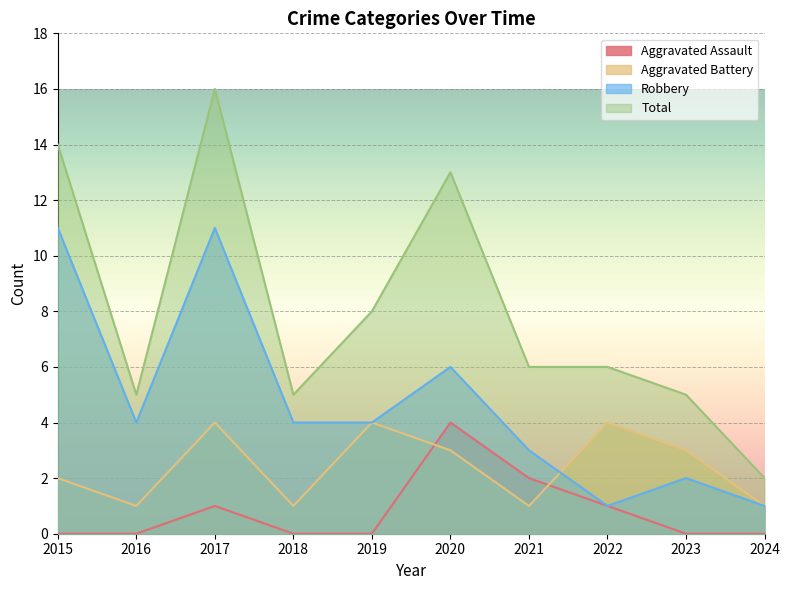

List the labels in order of Robbery value, smallest first.

2022, 2024, 2023, 2021, 2016, 2018, 2019, 2020, 2015, 2017